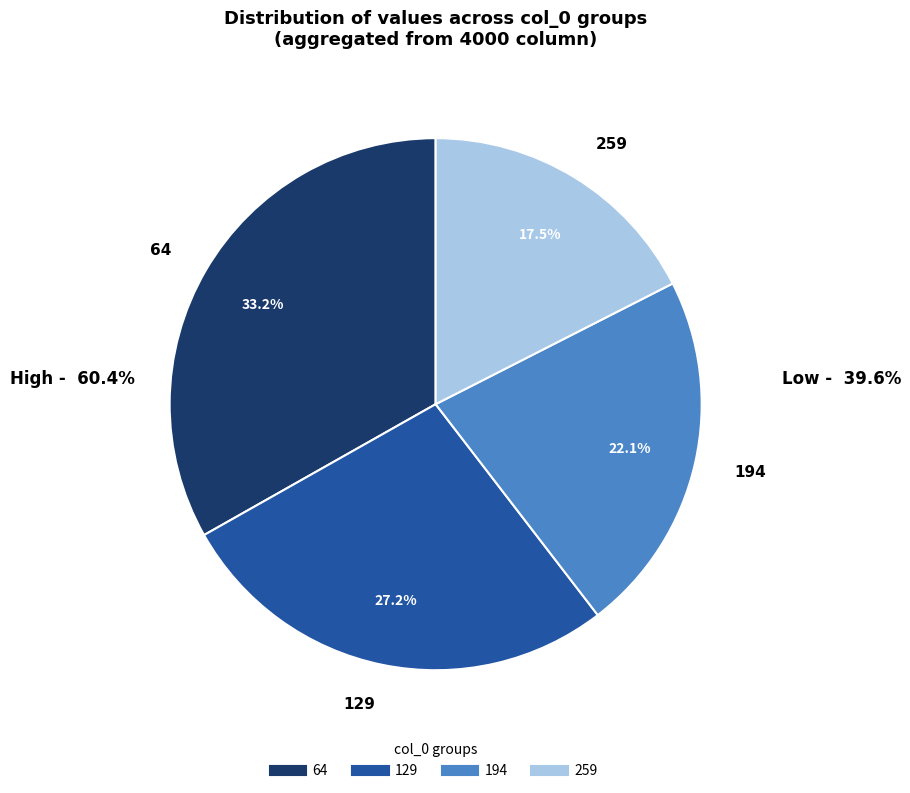

True or false: 259 accounts for 18% of the total.

True